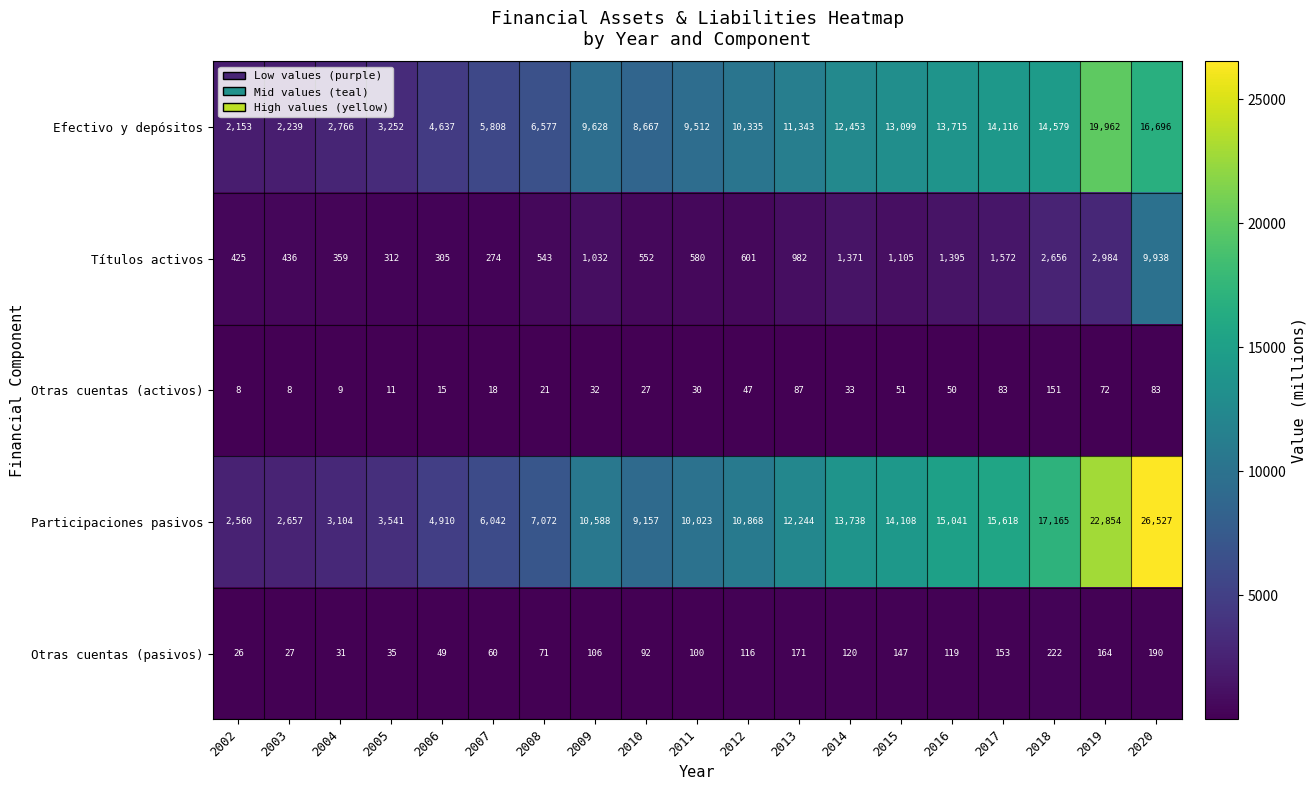

True or false: Participaciones pasivos has a value of 6415 at 2019.

False